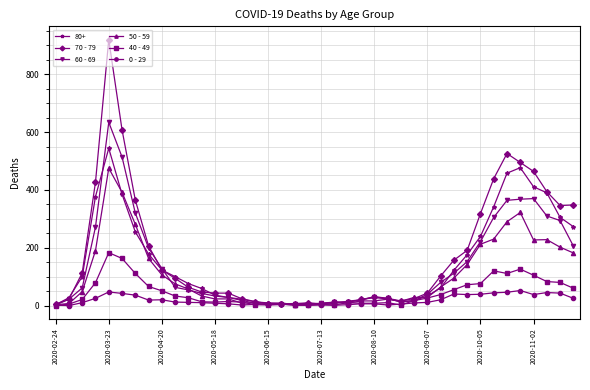

Which series has the largest range (max minus min)?

70 - 79